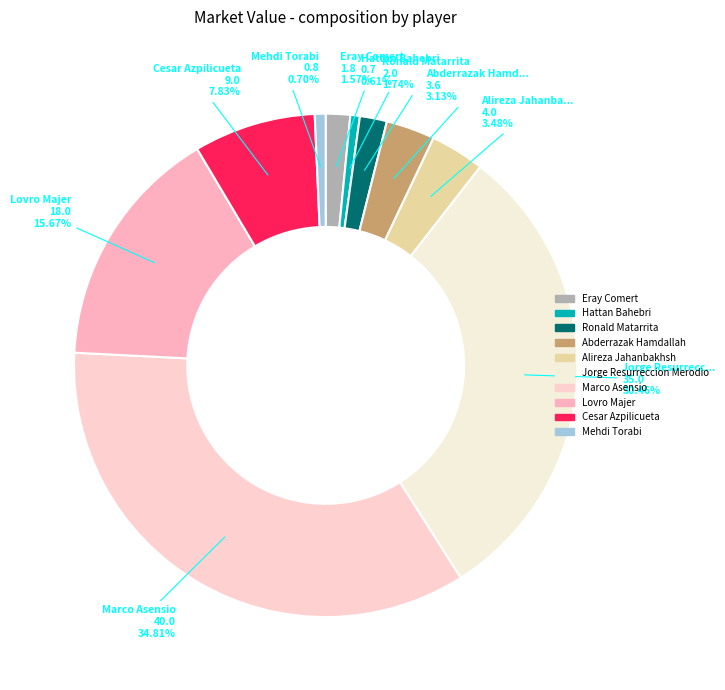

Rank the categories by value from lowest to highest.

Hattan Bahebri, Mehdi Torabi, Eray Comert, Ronald Matarrita, Abderrazak Hamdallah, Alireza Jahanbakhsh, Cesar Azpilicueta, Lovro Majer, Jorge Resurreccion Merodio, Marco Asensio